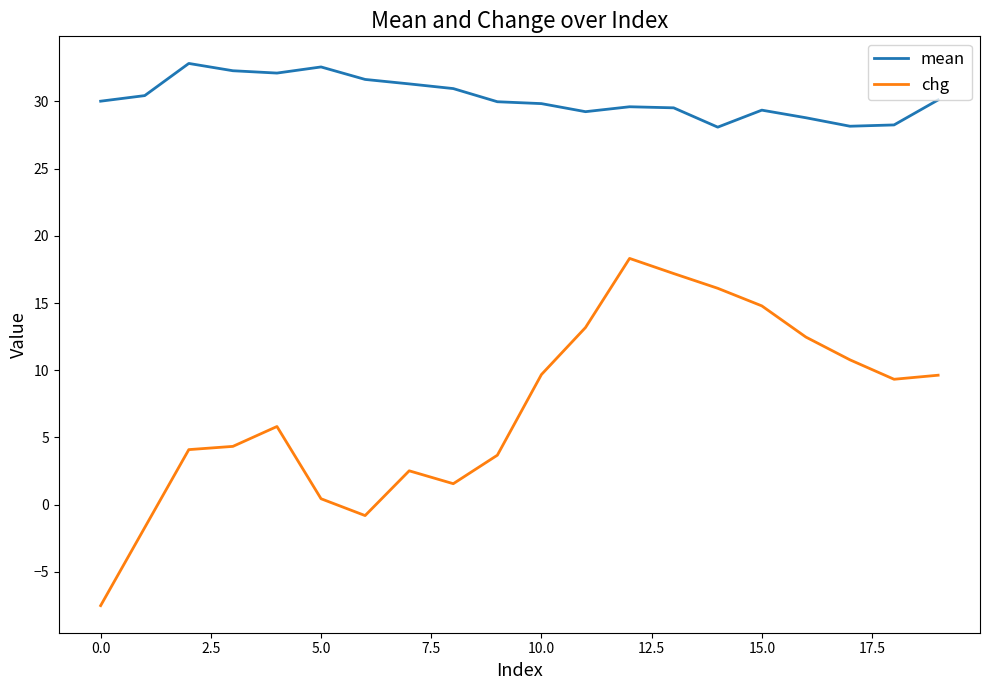

List the series in order of their peak value, highest first.

mean, chg